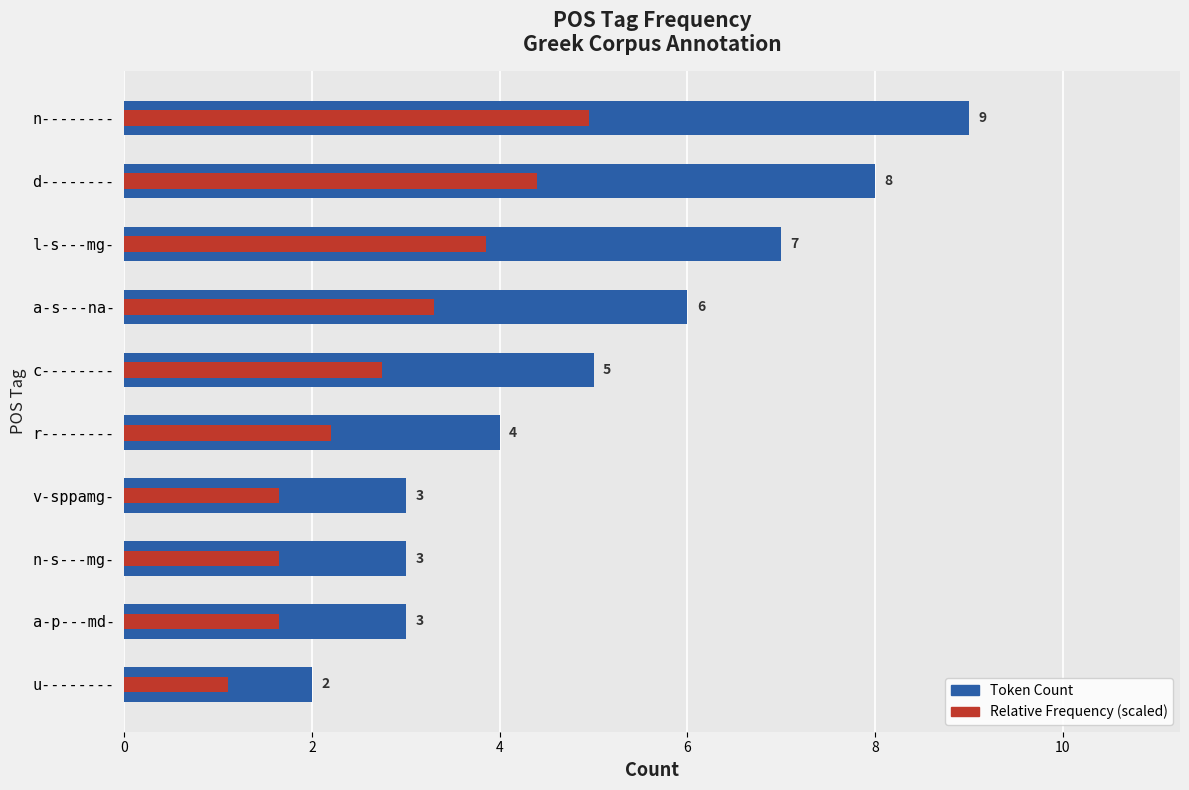

The Relative Freq series shows 3.9 at l-s---mg-. True or false?

True